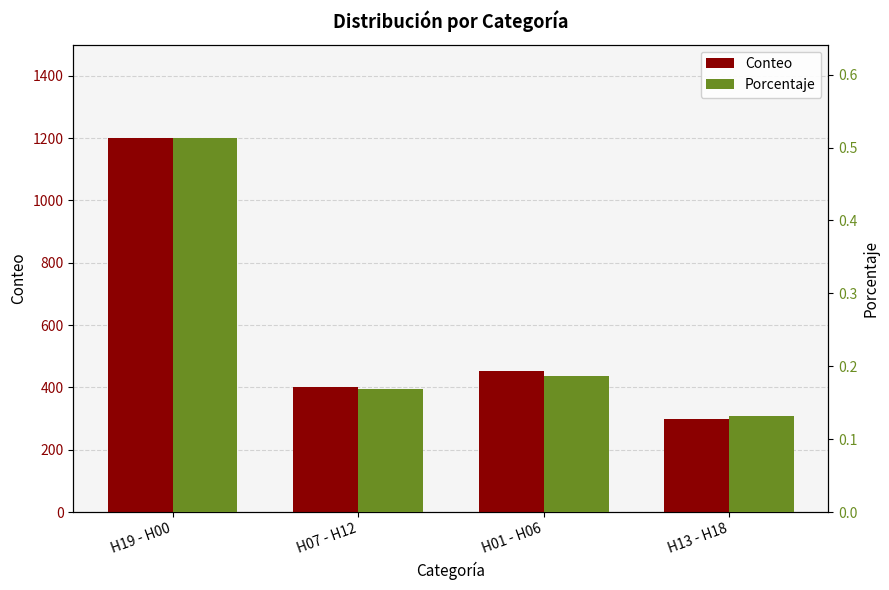

Reading left to right, extract all data points from this chart.

Conteo: H19 - H00=1200.0	H07 - H12=400.0	H01 - H06=454.0	H13 - H18=300.0
Porcentaje: H19 - H00=0.5	H07 - H12=0.2	H01 - H06=0.2	H13 - H18=0.1